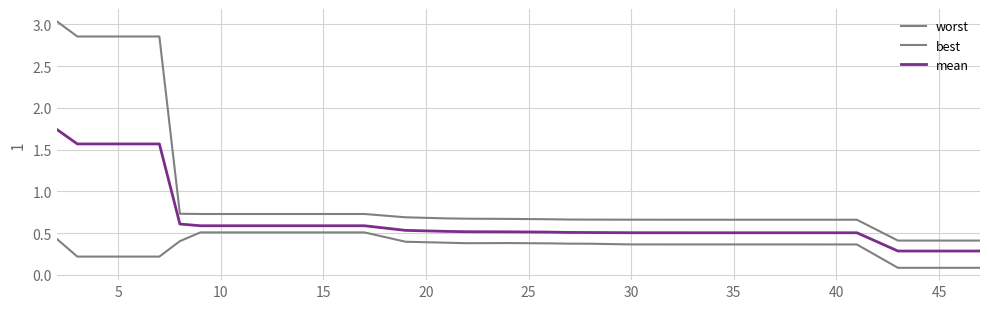

How many lines are shown in the chart?

3